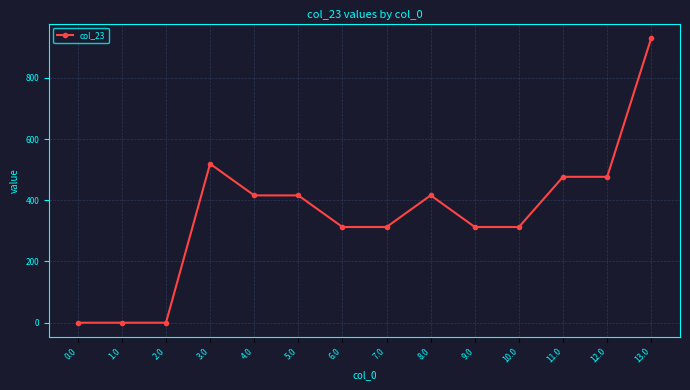

What is the difference between the maximum and minimum values?

930.7